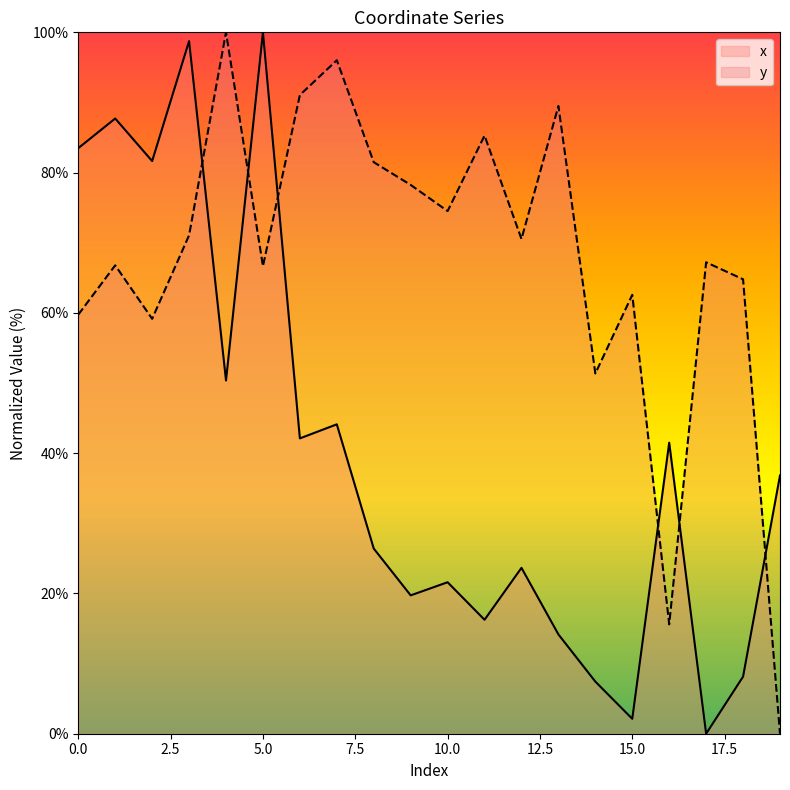

How many times do y and x cross each other?

6